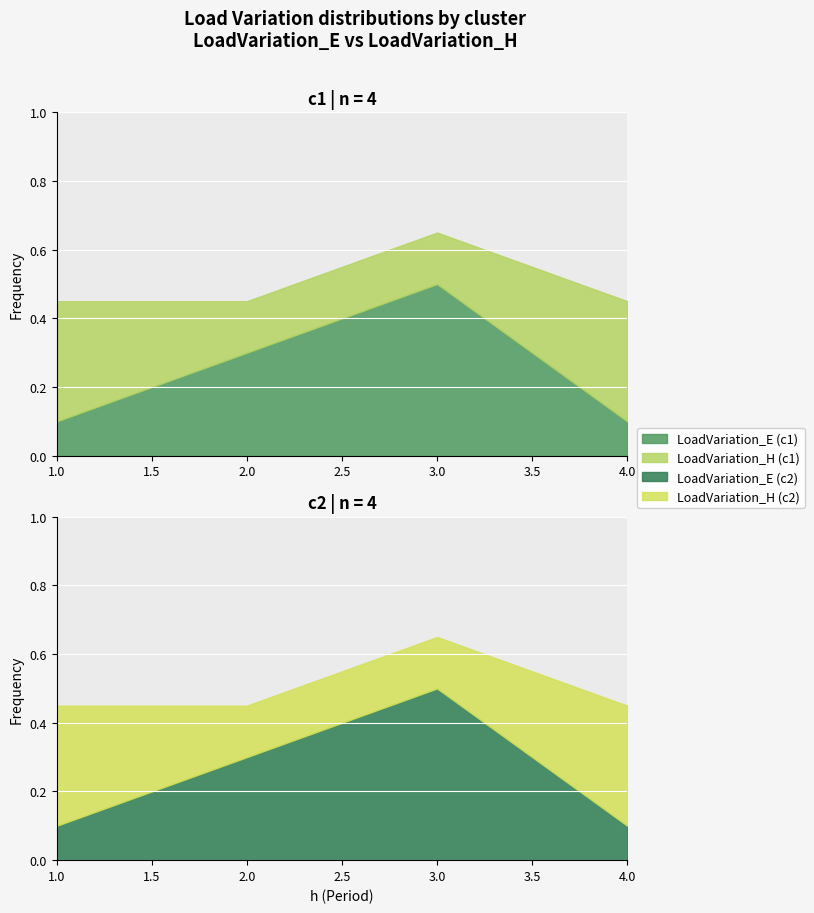

What value does the LoadVariation_E/LoadVariation_E series have at 3?

0.5